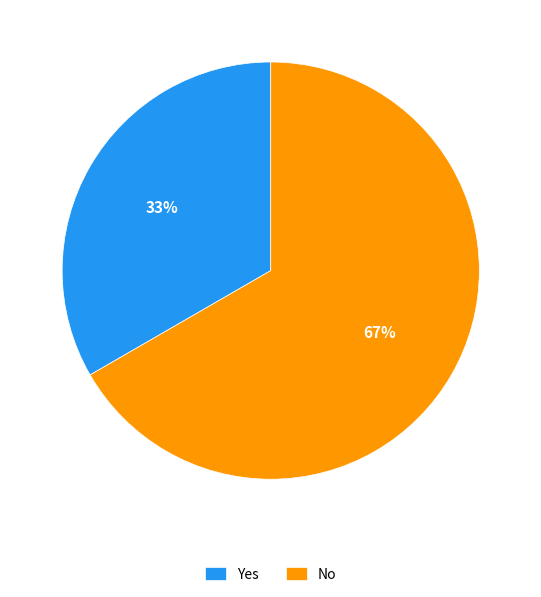

What percentage is the No slice, to the nearest percent?

67%